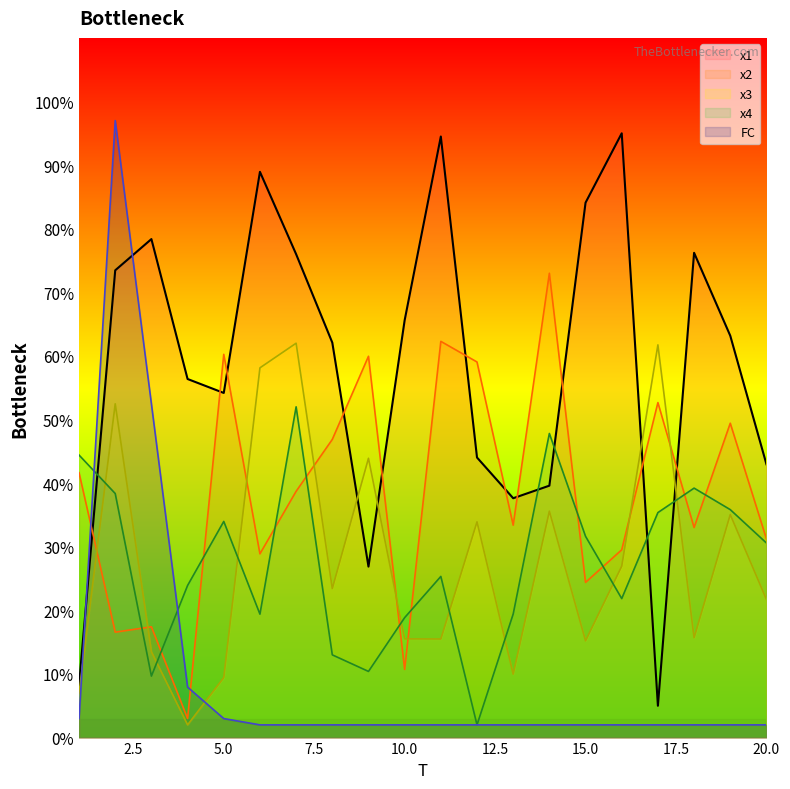

How many values in the x1 series are below 63?

10